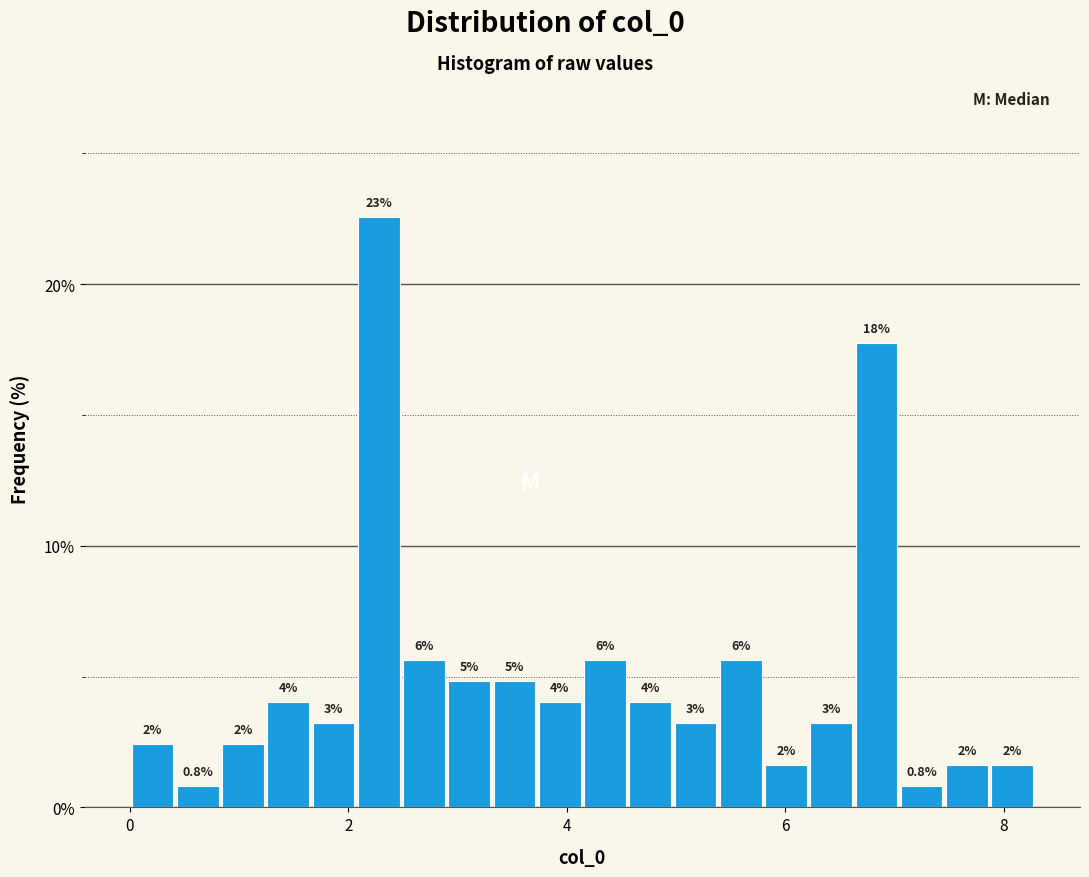

Read against the x-axis, roughly where is the centre of the tallest bar?

2.2